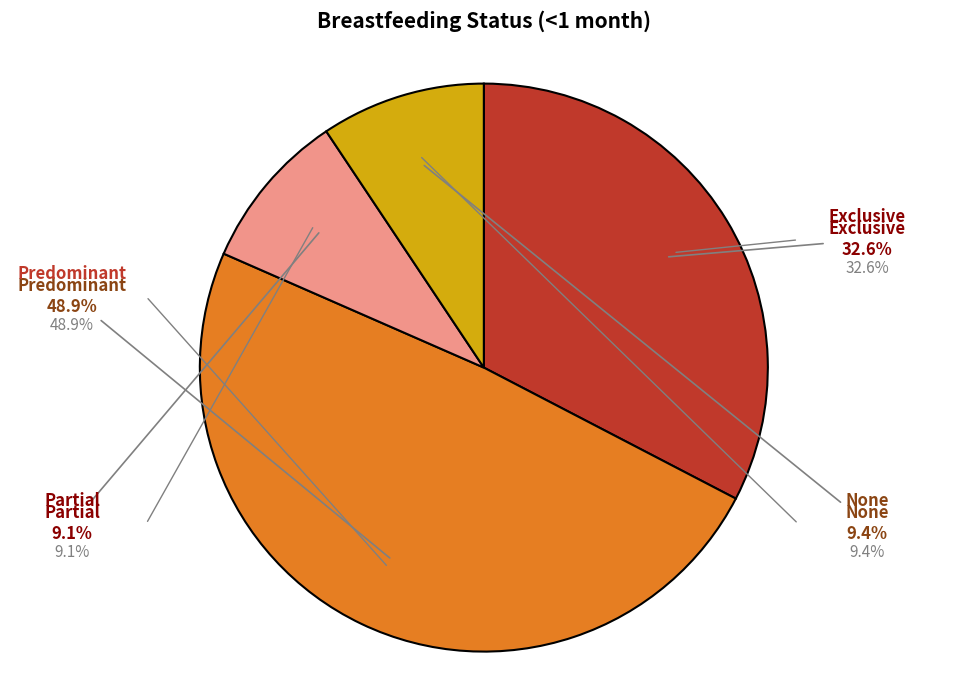

How many slices are in this pie chart?

4